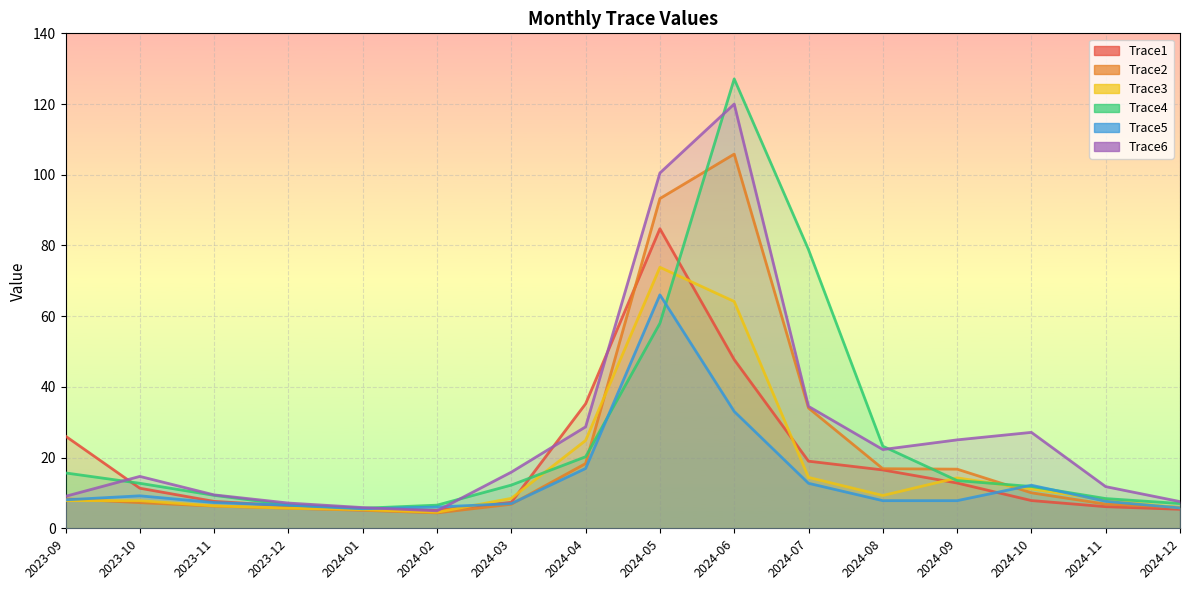

What is the difference between the Trace1 values at 2024-01 and 2024-06?

42.2